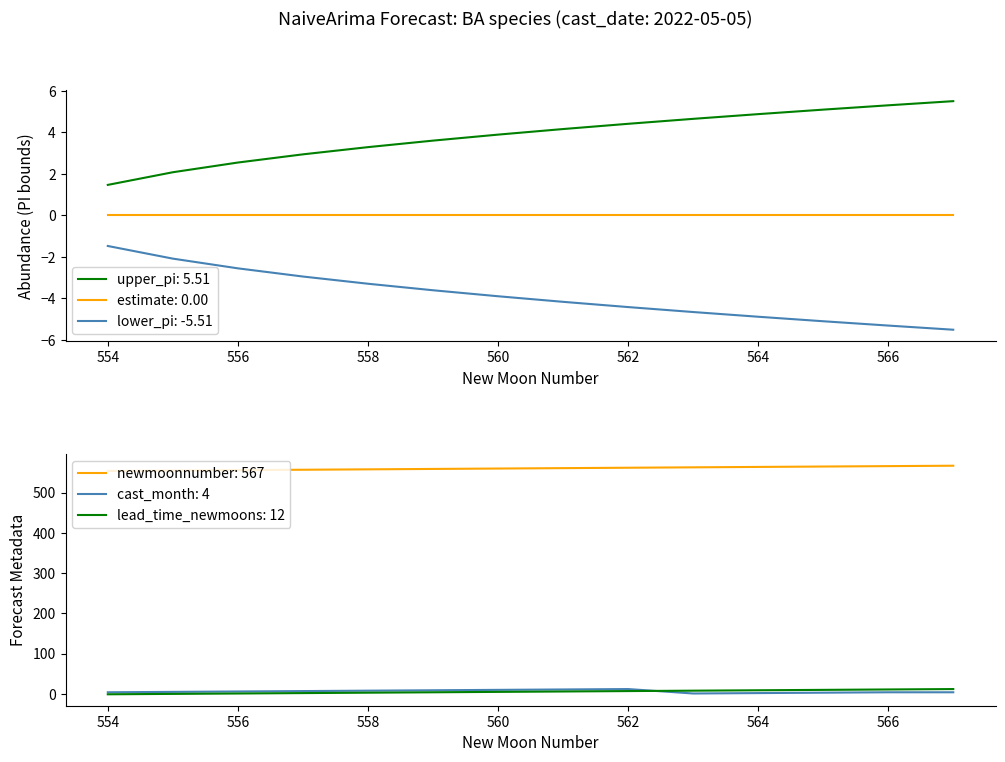

Does the chart have visible grid lines?

No